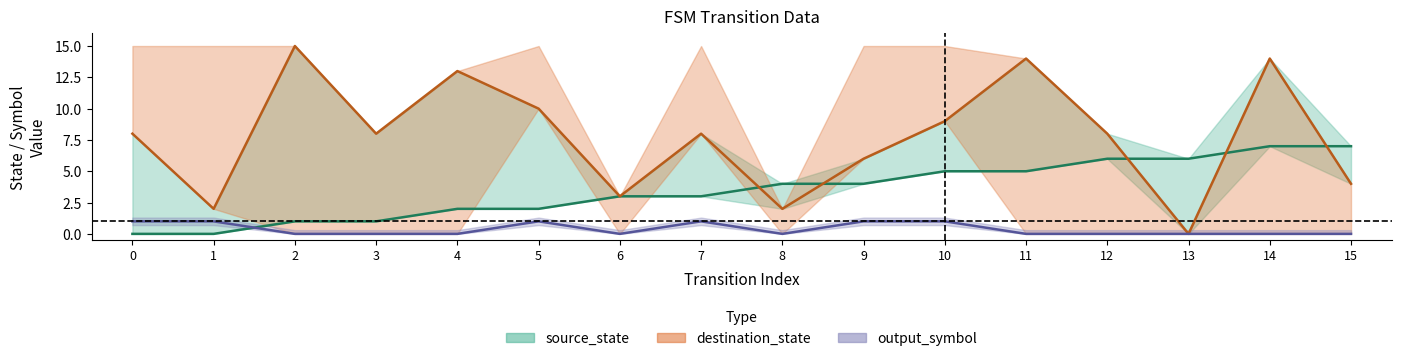

Count the number of data series in this chart.

3